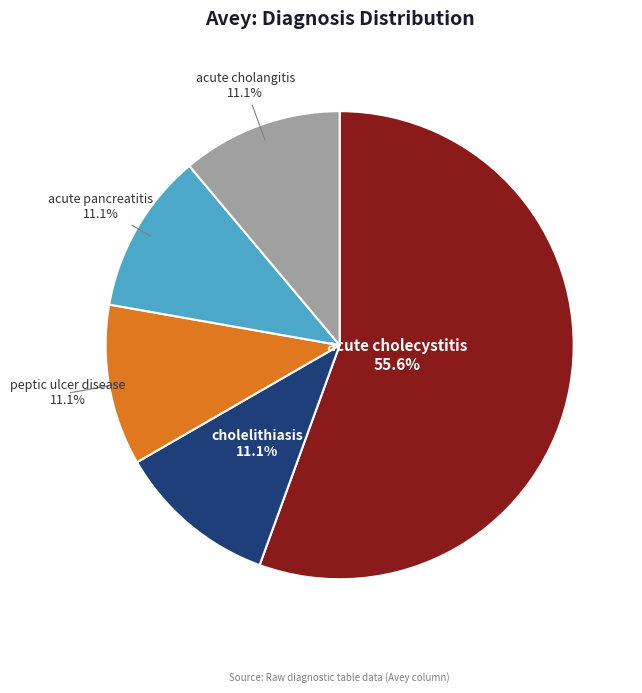

Count the number of slices in the pie.

5